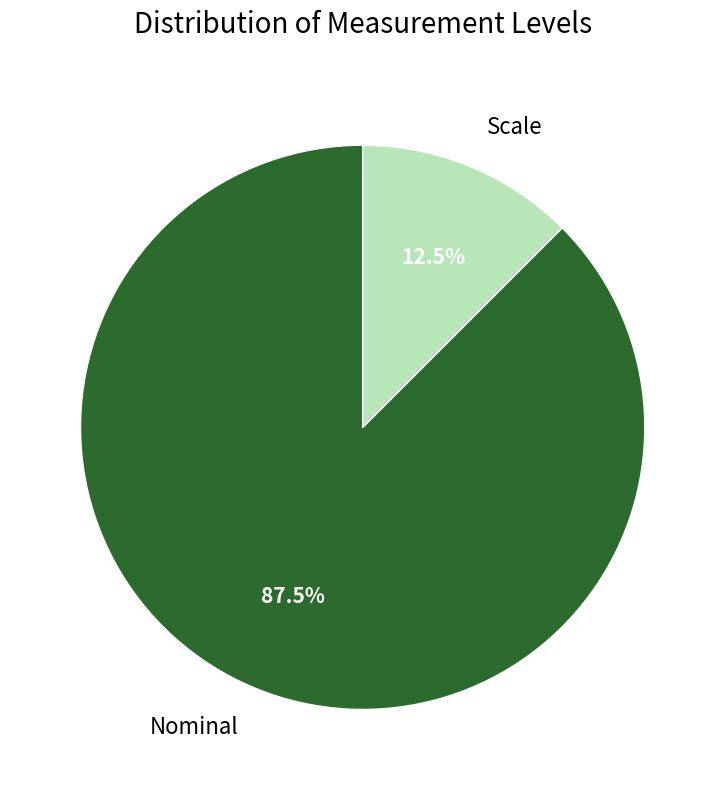

To the nearest percent, what is the average slice percentage?

50%